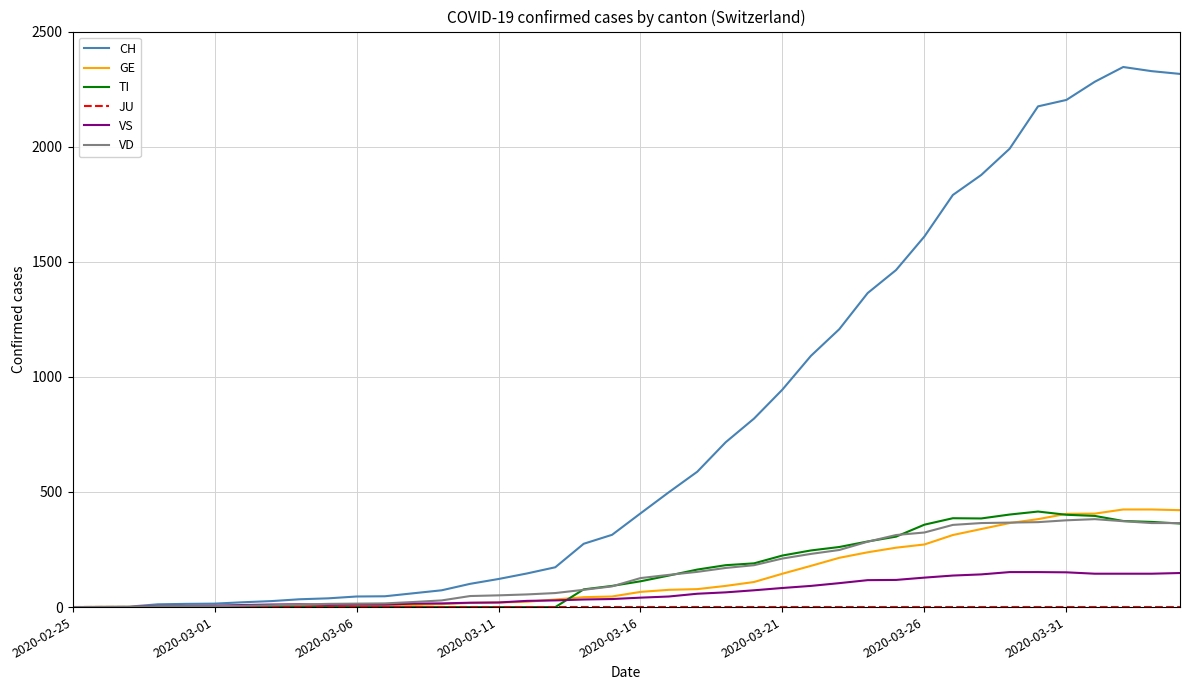

Which series has the widest spread of values?

CH